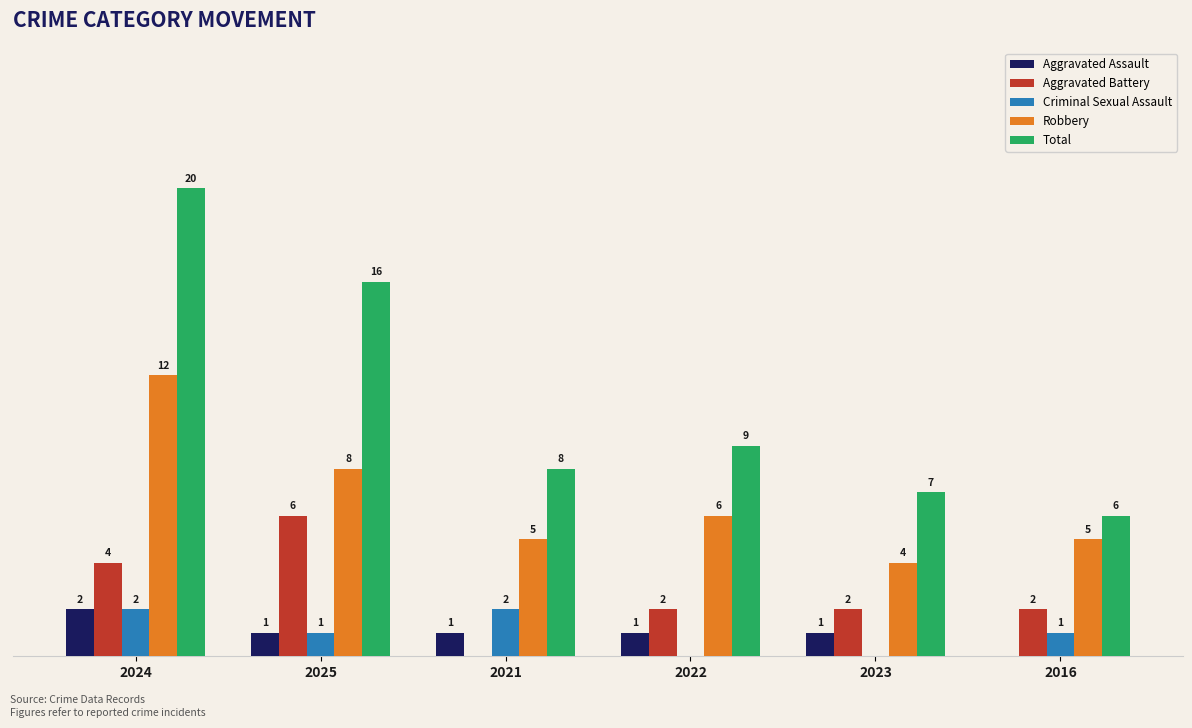

Is the value of Robbery at 2024 greater than the value of Aggravated Battery at 2022?

Yes